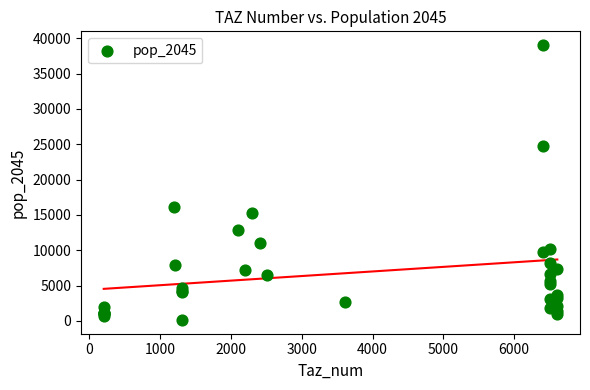

What Y value in the scatter plot is closest to 19586?

16066.2